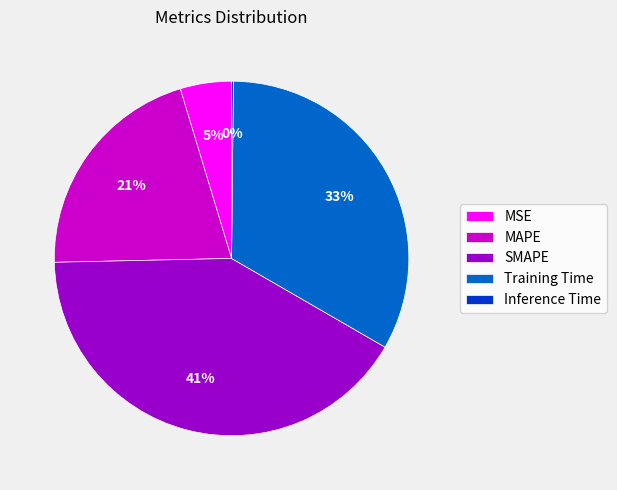

To the nearest percent, what is the average slice percentage?

20%